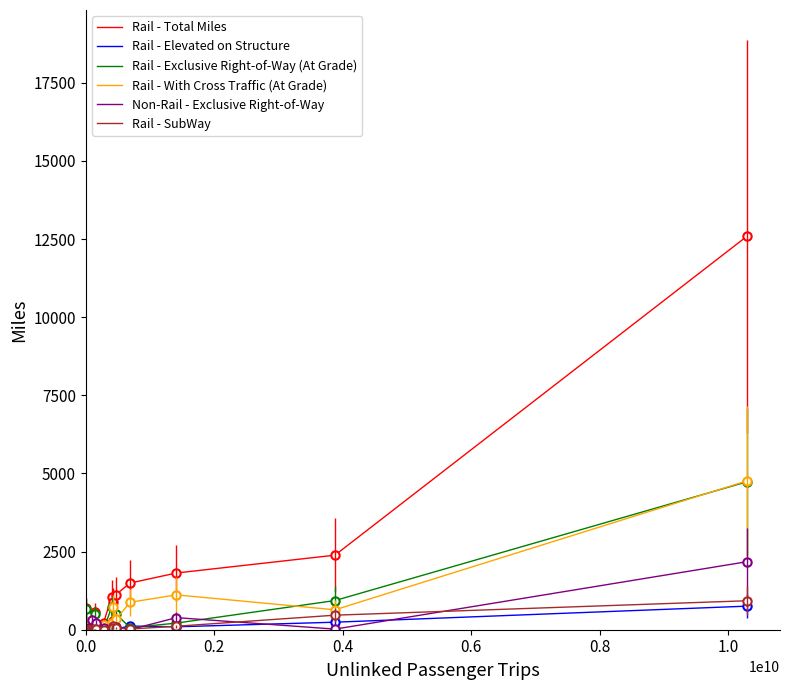

Which series has the widest spread of values?

Rail - Total Miles